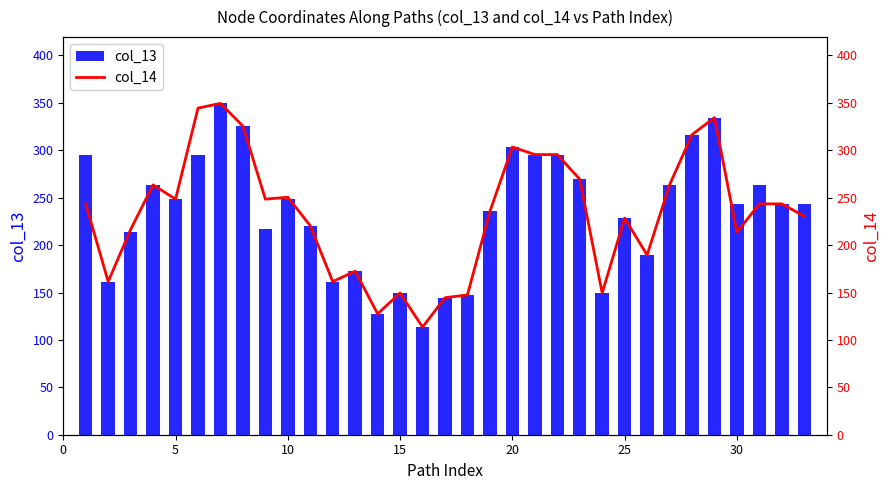

What is the average value of the col_13 series?

234.3